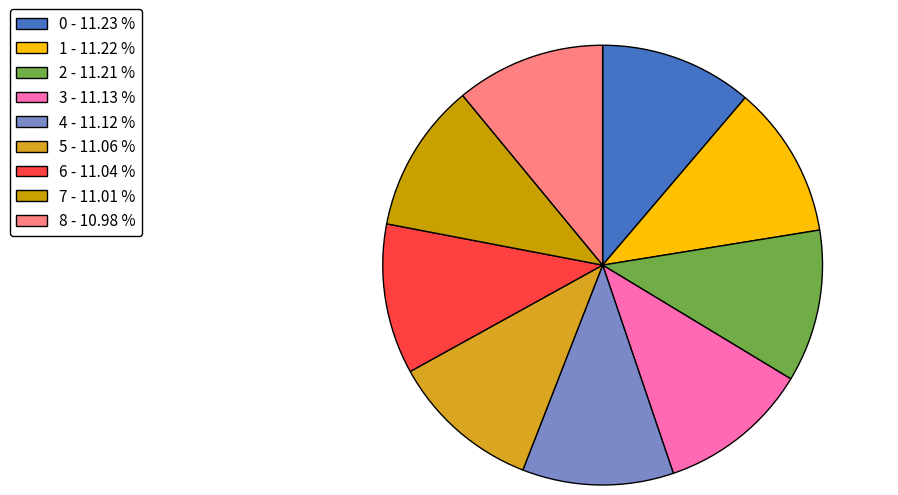

What percentage is the 4 slice, to the nearest percent?

11%